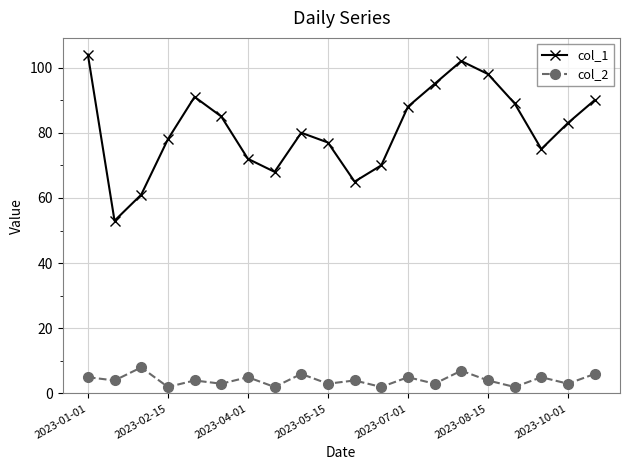

Which series has the largest total across all categories?

col_1